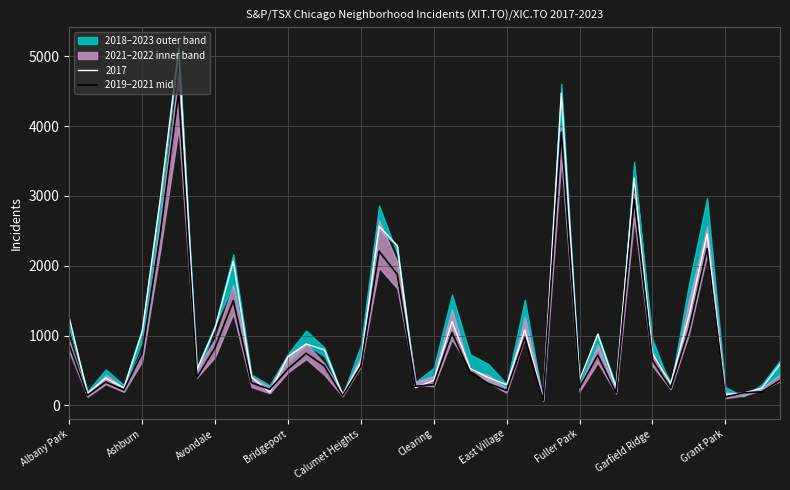

Is this an area chart (filled region under the line)?

No